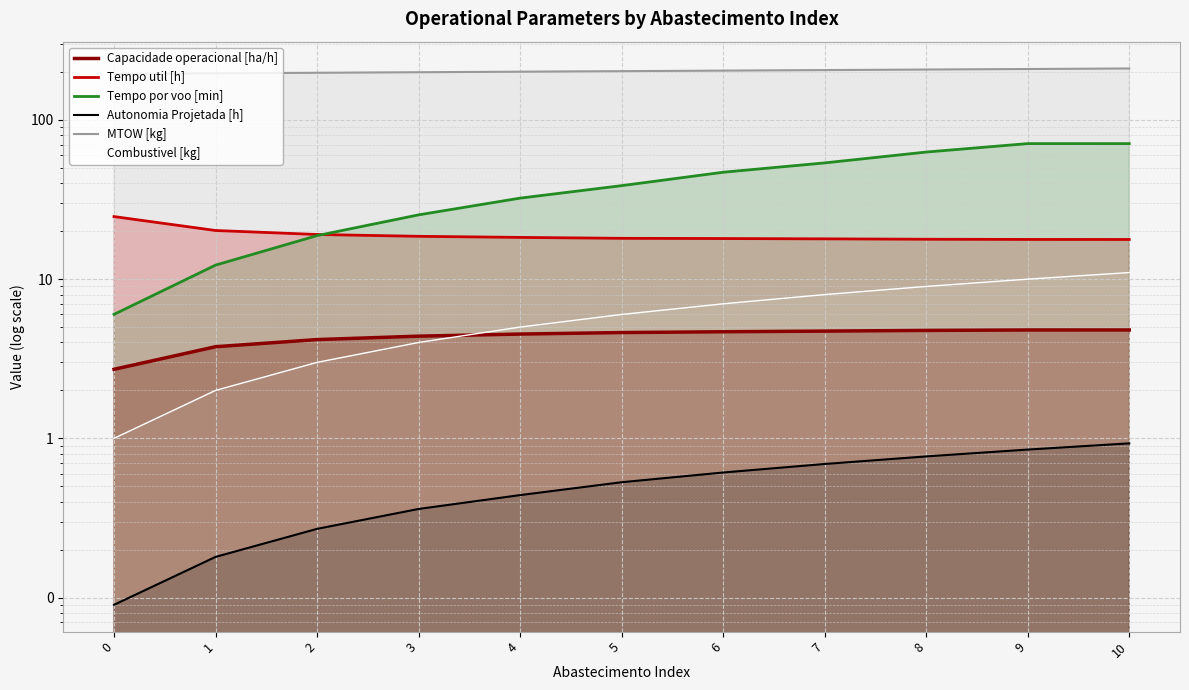

True or false: Tempo por voo [min] and Combustivel [kg] intersect in this chart.

False